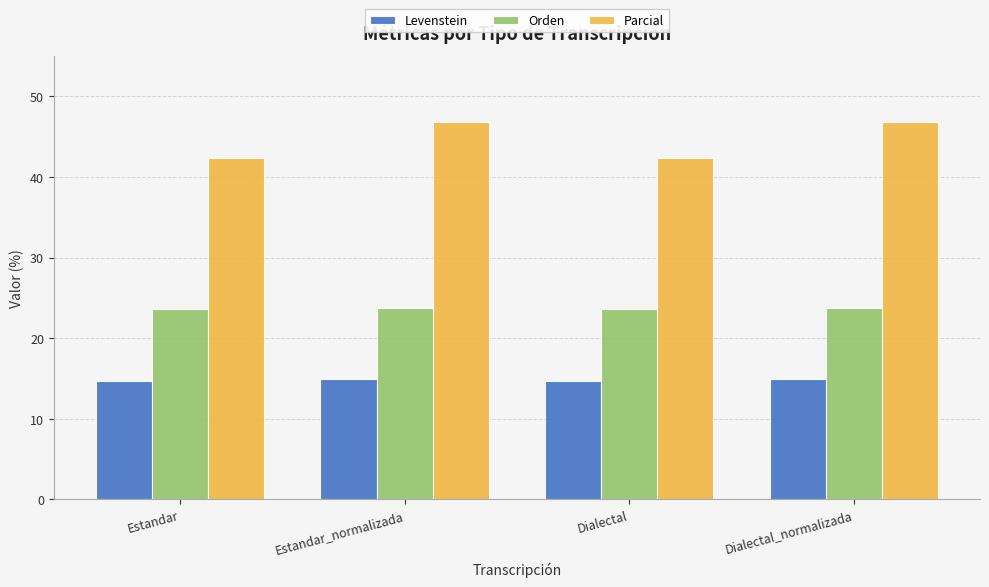

Which series has the widest spread of values?

Parcial